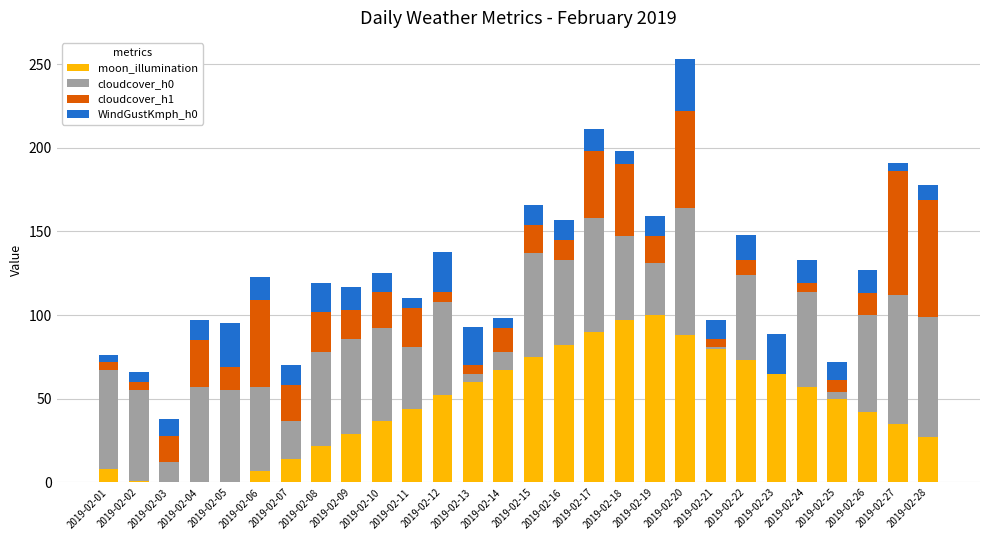

Are the bars grouped side by side (vs. stacked)?

No